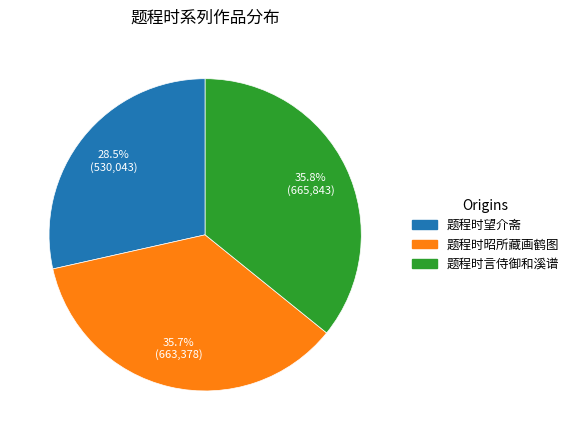

The 题程时言侍御和溪谱 slice represents 42% of the pie. True or false?

False